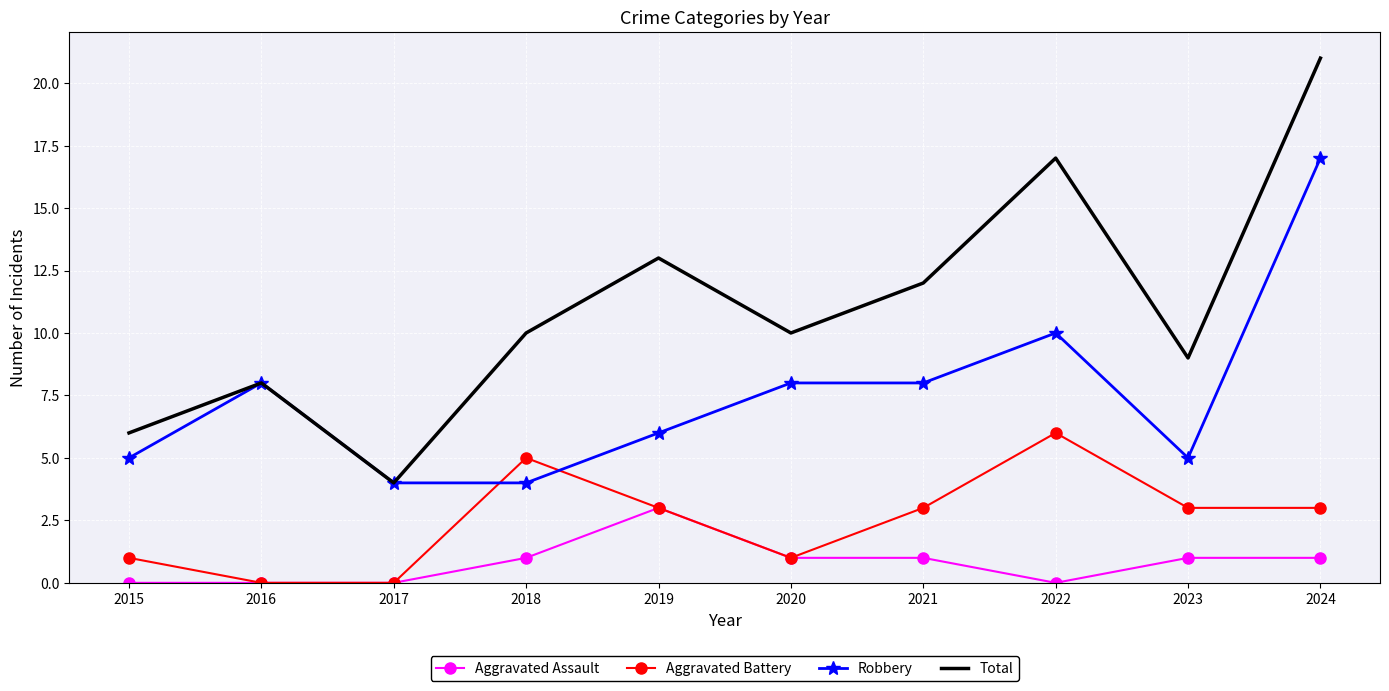

The value of Aggravated Assault at 2024 is 1. True or false?

True